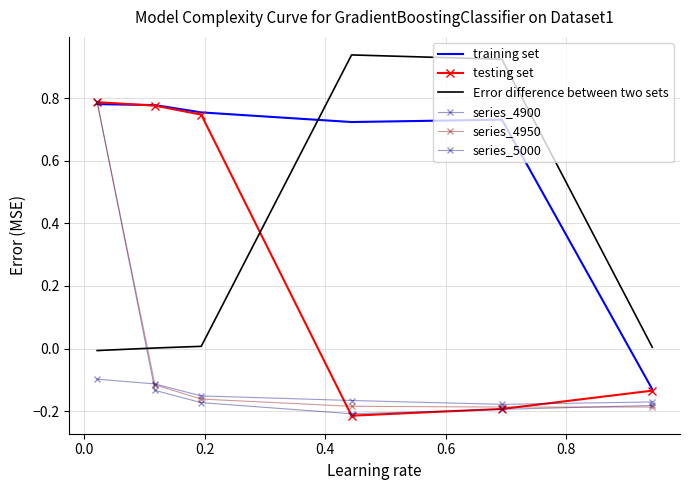

Which series ends up on top after the final intersection of series_4900 and training set?

training set